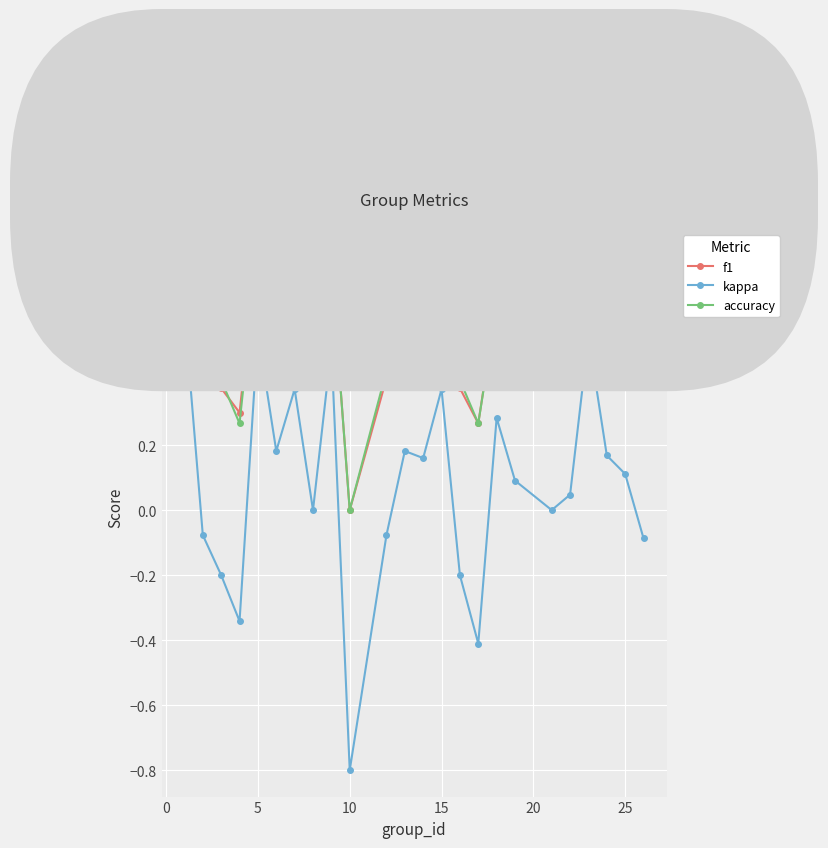

What is the minimum value for kappa?

-0.8